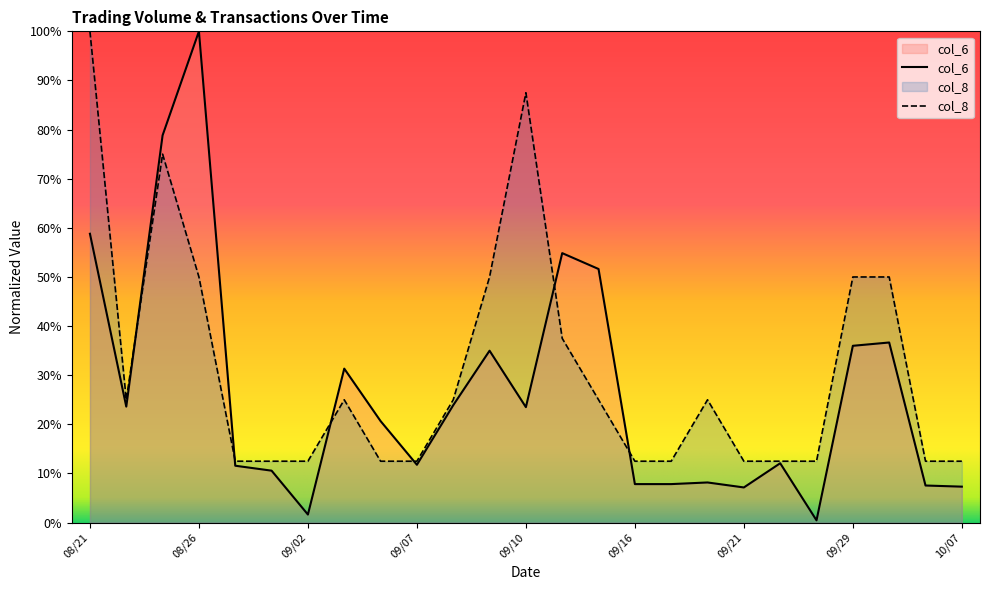

Reading right to left, what are all the values shown in this chart?

col_6: 7.3	7.6	36.7	36.0	0.5	12.1	7.2	8.2	7.8	7.8	51.6	54.9	23.5	35.0	23.9	11.8	20.7	31.3	1.6	10.6	11.6	100.0	78.8	23.6	58.8
col_8: 12.5	12.5	50.0	50.0	12.5	12.5	12.5	25.0	12.5	12.5	25.0	37.5	87.5	50.0	25.0	12.5	12.5	25.0	12.5	12.5	12.5	50.0	75.0	25.0	100.0